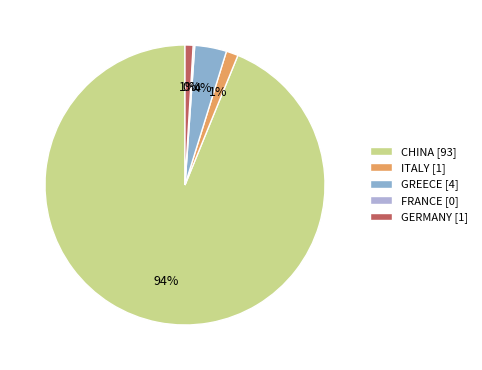

To the nearest percent, what is the average slice percentage?

20%